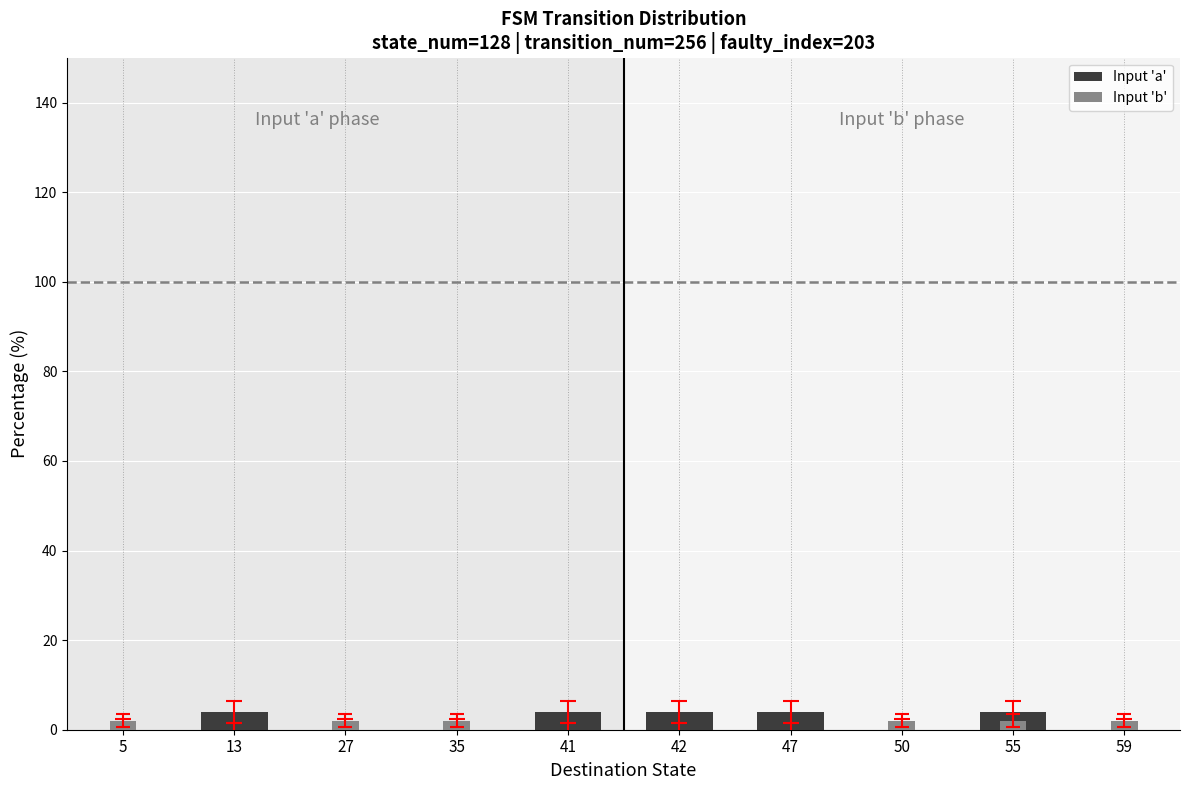

The value of Input 'a' at 41 is 4. True or false?

True